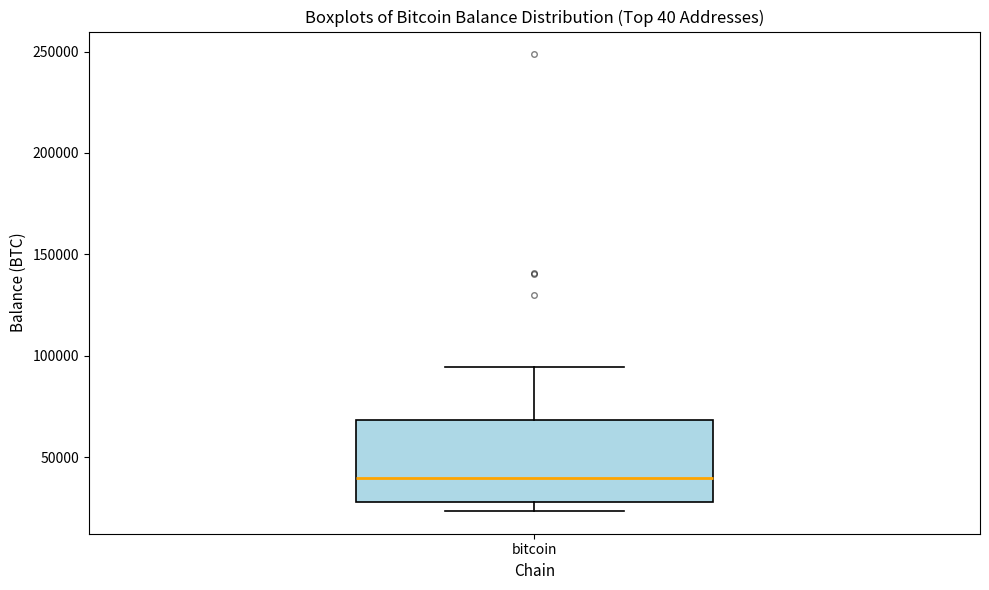

Read this box plot against the y-axis: the position of the median line, the range covered by the box, and the ends of both whiskers. The values are not printed on the chart, so give them approximately, as read against the axis.

median 40000, box 30000 to 70000, whiskers 25000 to 95000